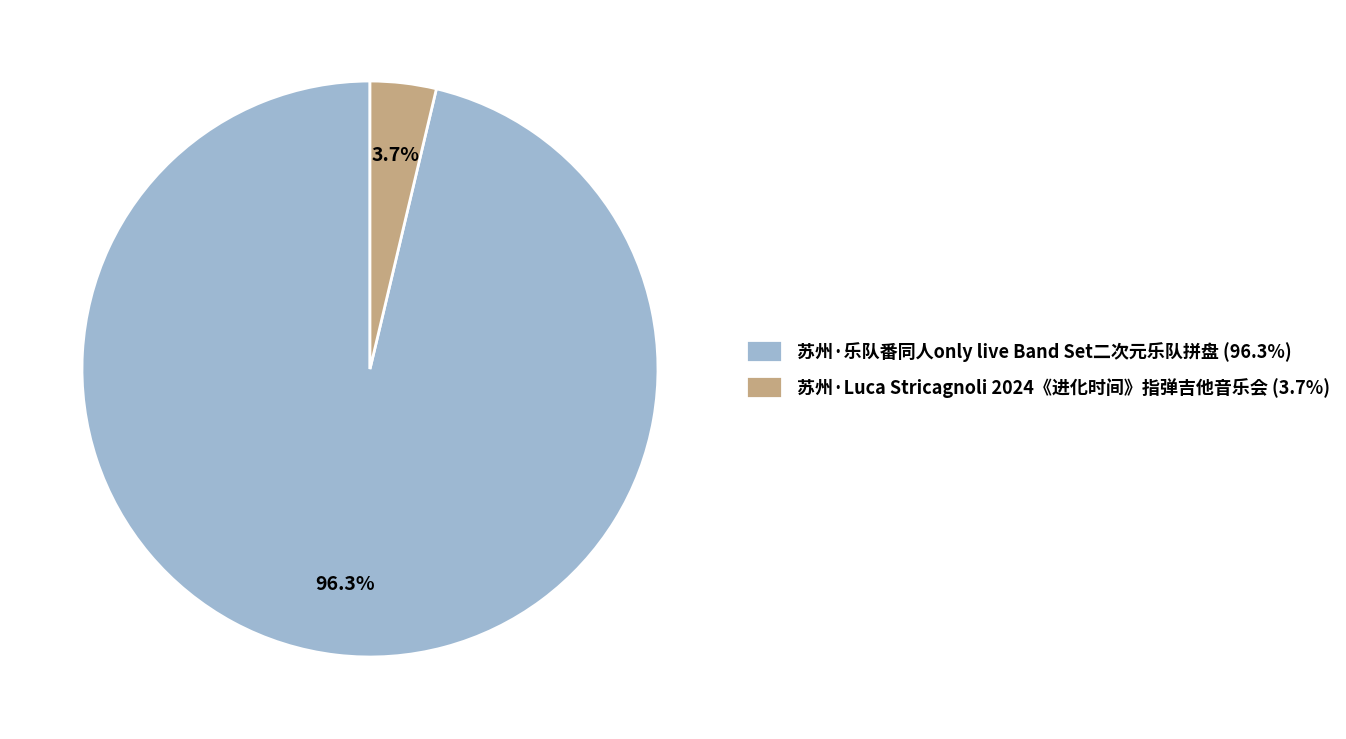

What percentage is the 苏州·Luca Stricagnoli 2024《进化时间》指弹吉他音乐会 slice, to the nearest percent?

4%